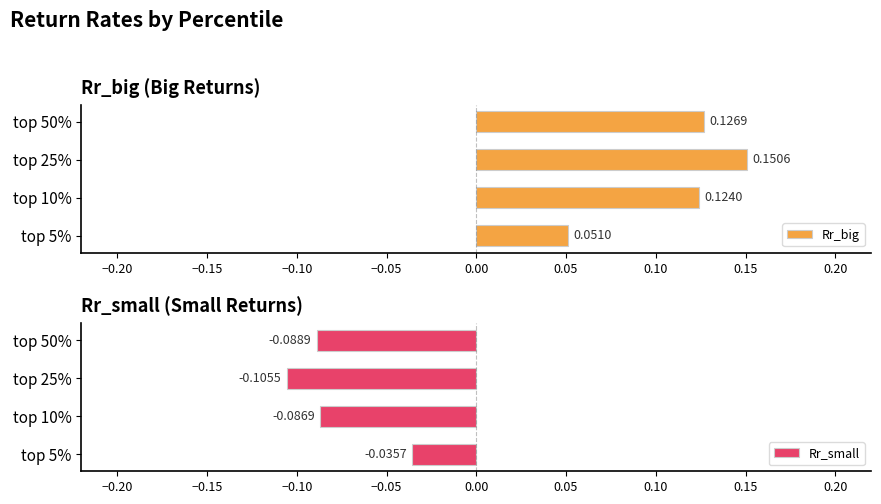

Is the value of Rr_small at top 50% greater than the value of Rr_big at top 25%?

No